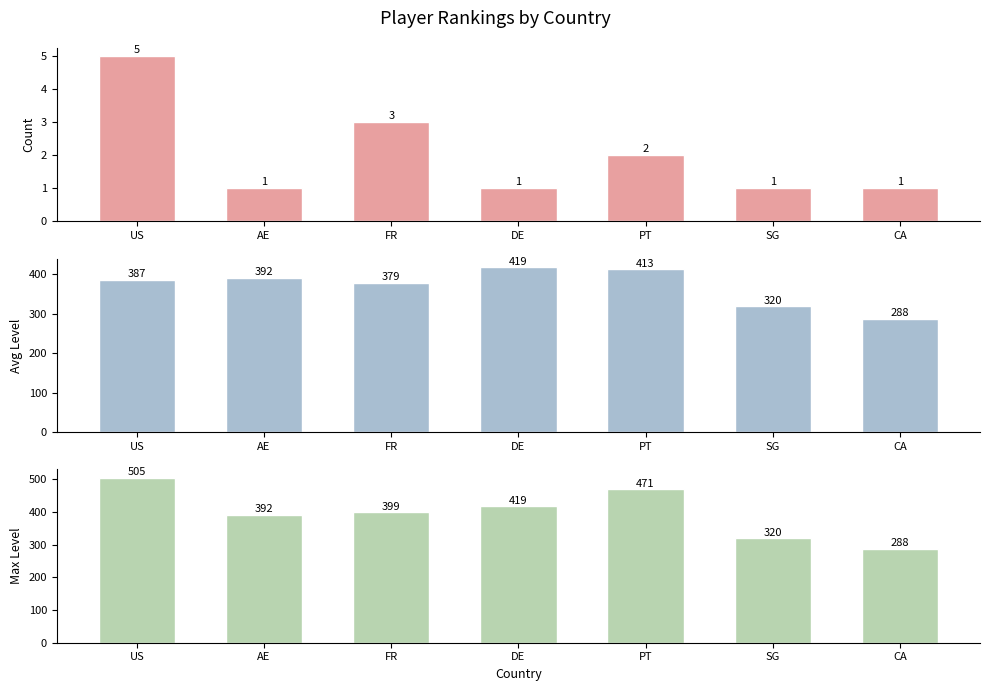

What is the difference between the second highest and second lowest values in the Avg Level series?

93